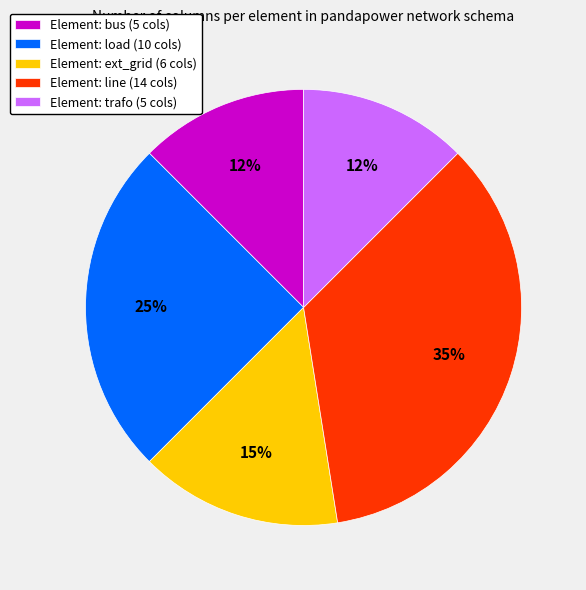

Is there a majority slice in this chart?

No